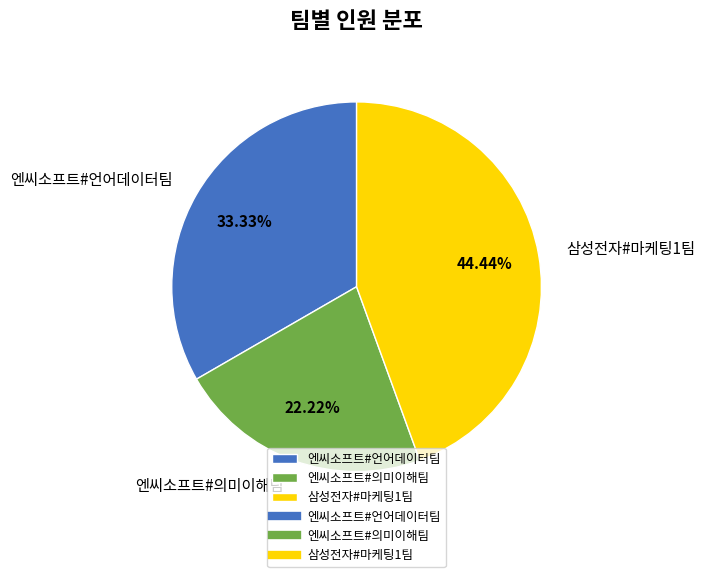

Which has a higher value, 삼성전자#마케팅1팀 or 엔씨소프트#의미이해팀?

삼성전자#마케팅1팀